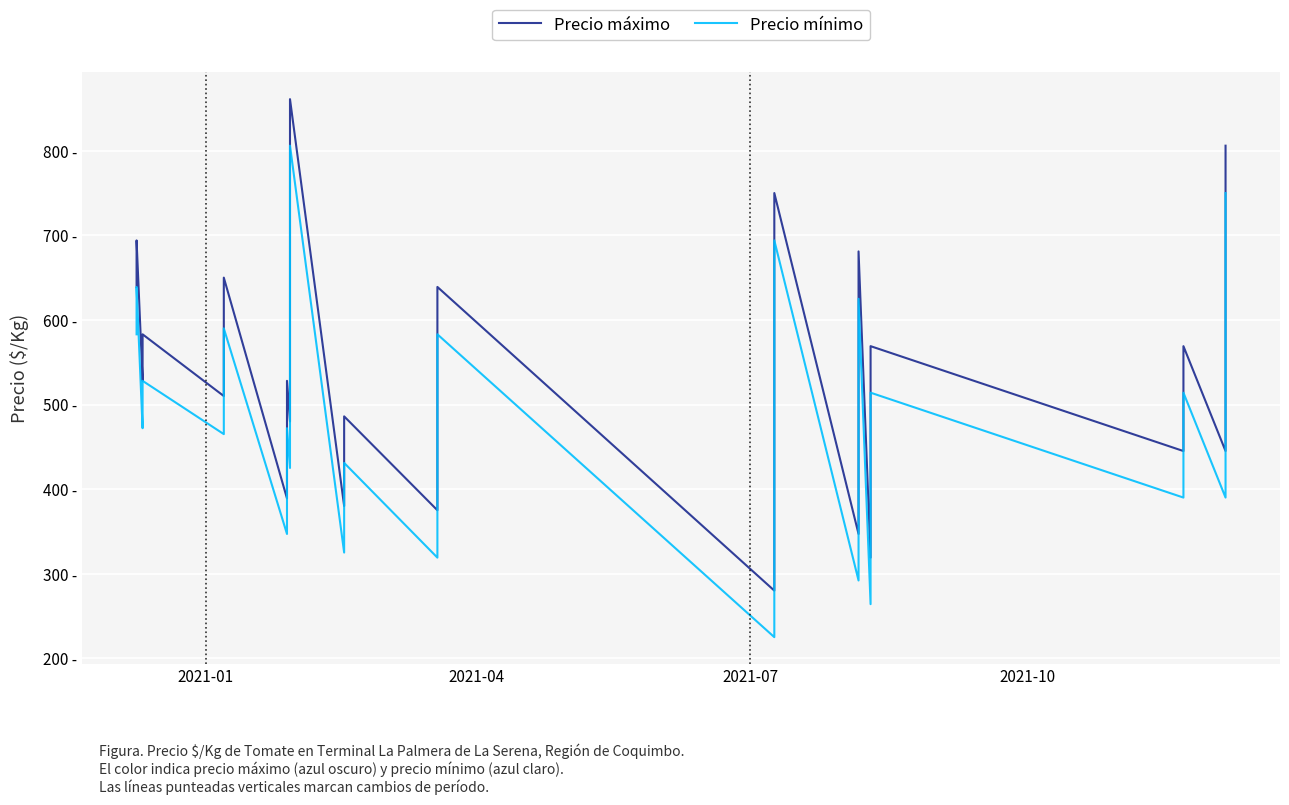

At how many categories does at least one series exceed 812?

1